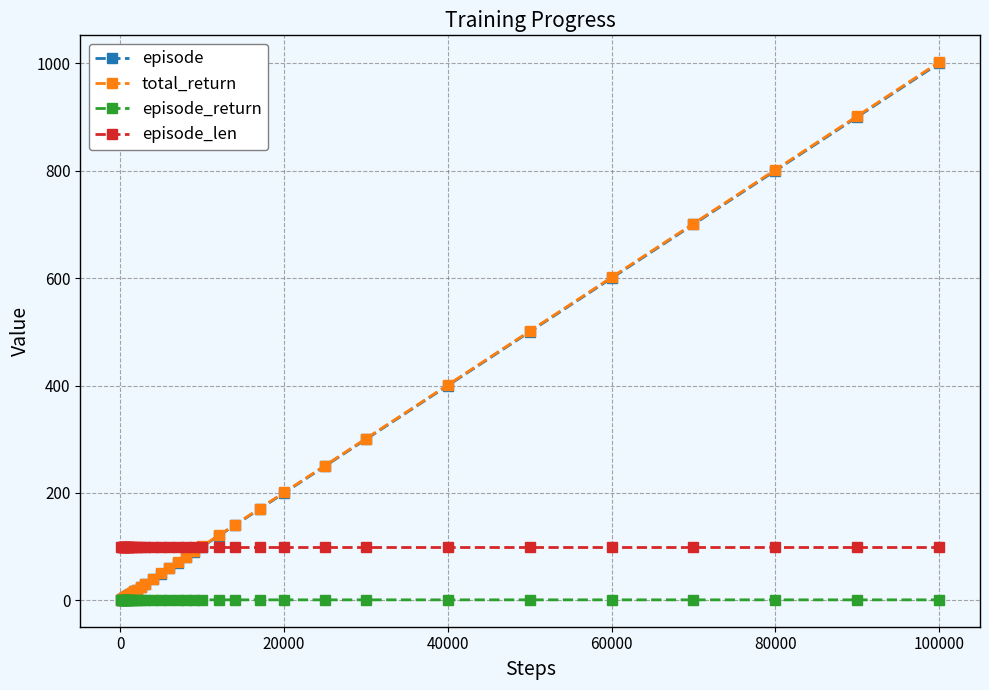

What is the maximum value for episode_len?

100.0